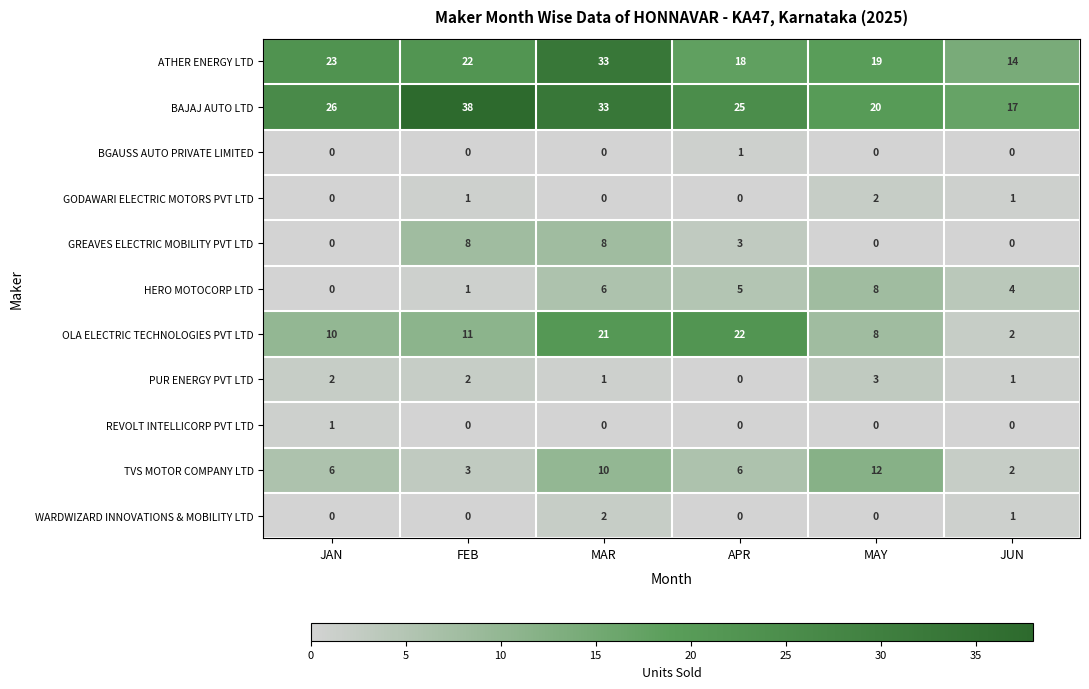

The value of GREAVES ELECTRIC MOBILITY PVT LTD at APR is 5. True or false?

False